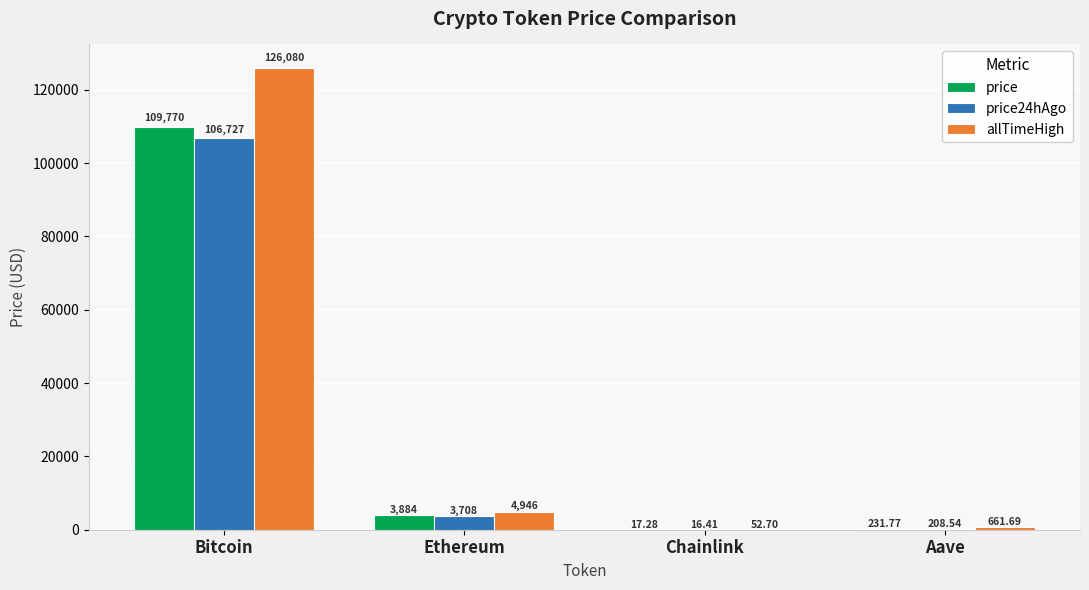

Which series changed the most between Ethereum and Aave?

allTimeHigh